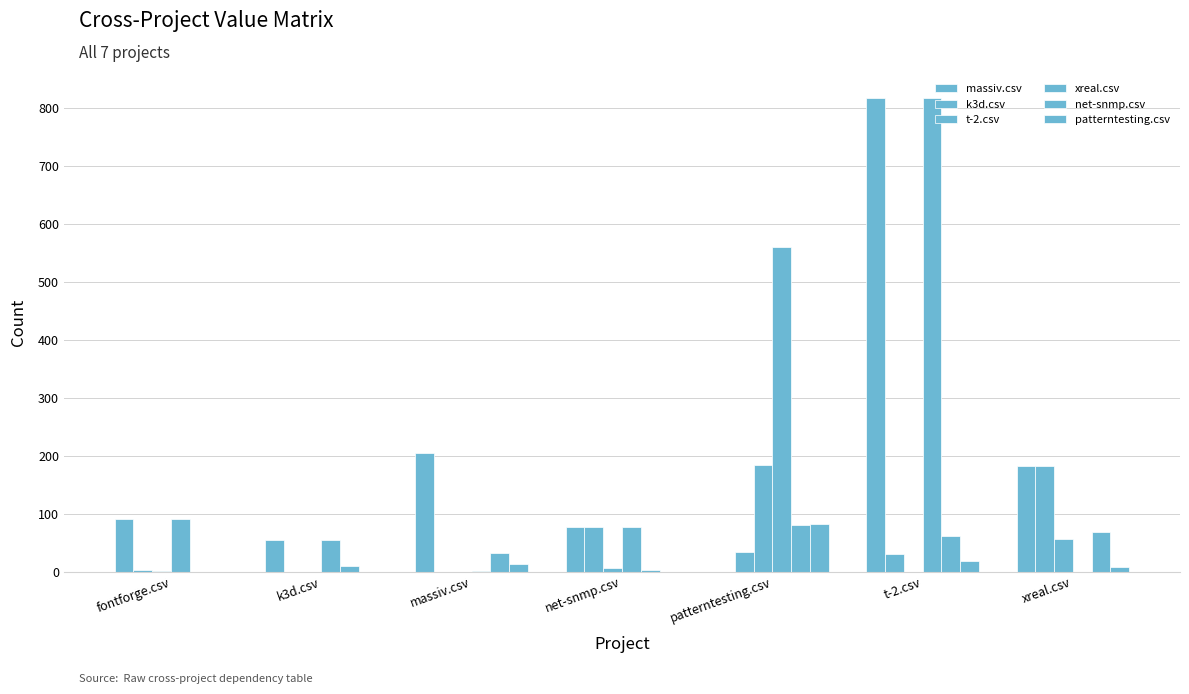

True or false: t-2.csv has a value of 118 at massiv.csv.

False